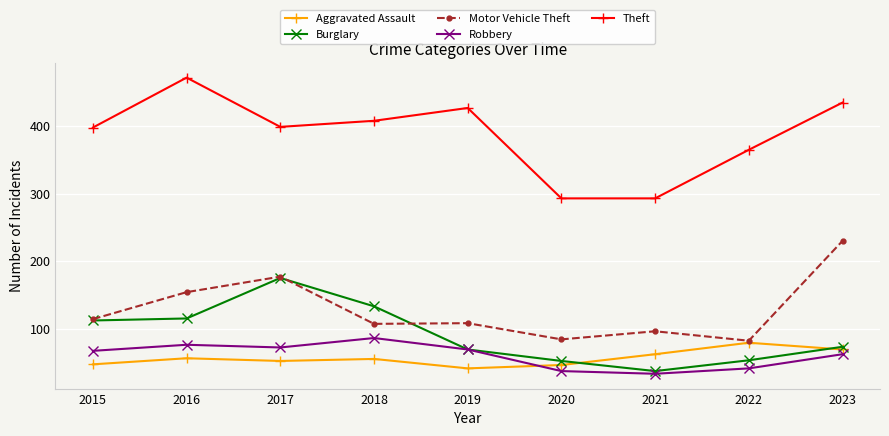

Is the value of Burglary at 2022 greater than the value of Aggravated Assault at 2021?

No